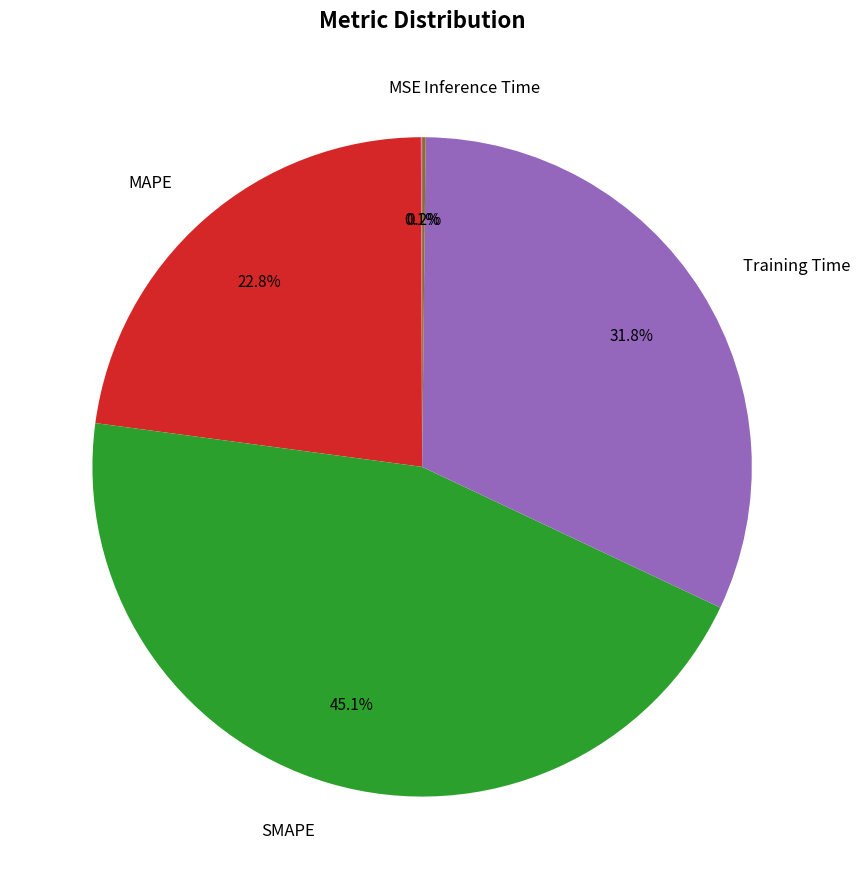

Does MAPE represent more than half of the total?

No